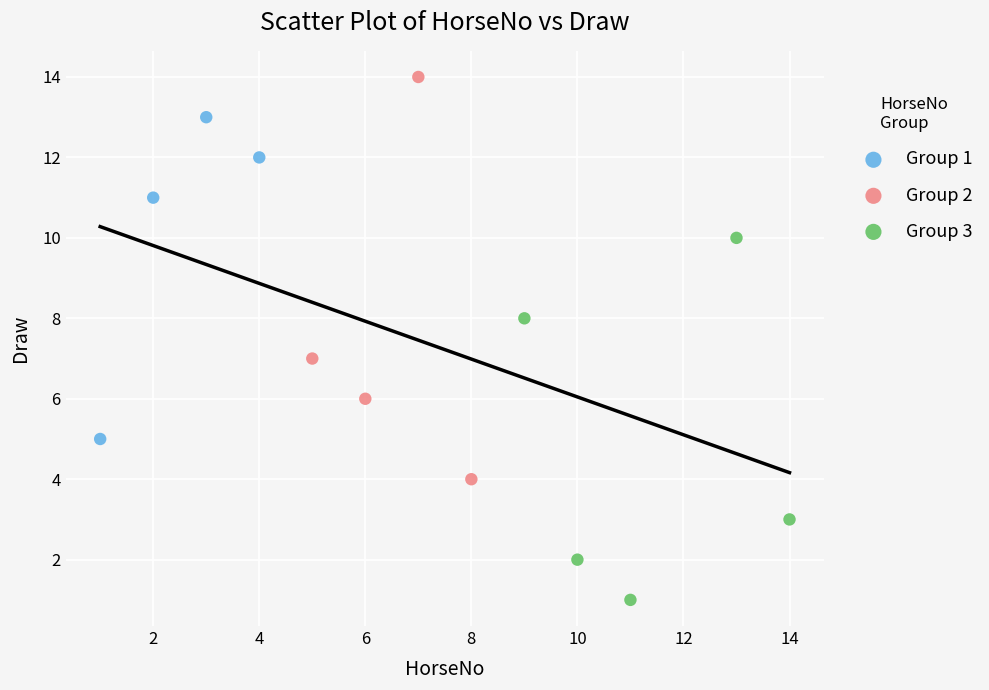

Which series contains the lowest Y value?

Group 3